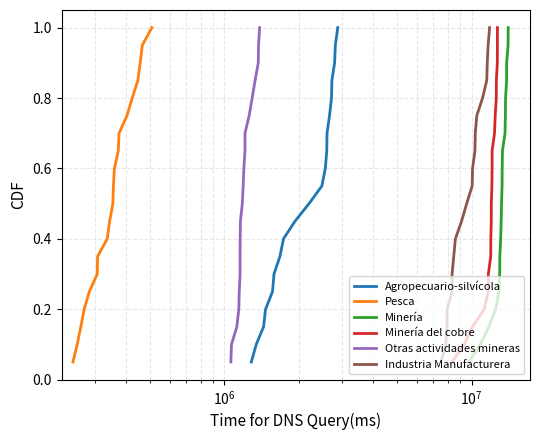

What is the value of the Agropecuario-silvícola point at the 9th from the left?

0.5